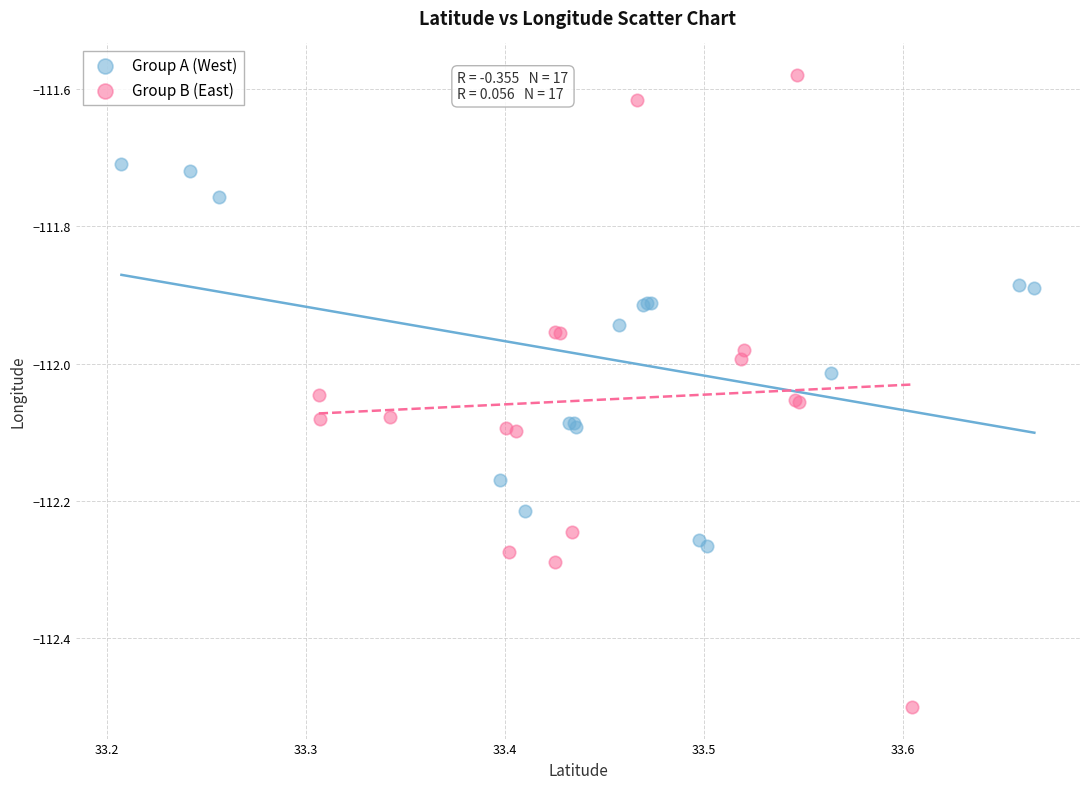

What are all the series names shown in the legend?

Group A (West), Group B (East)